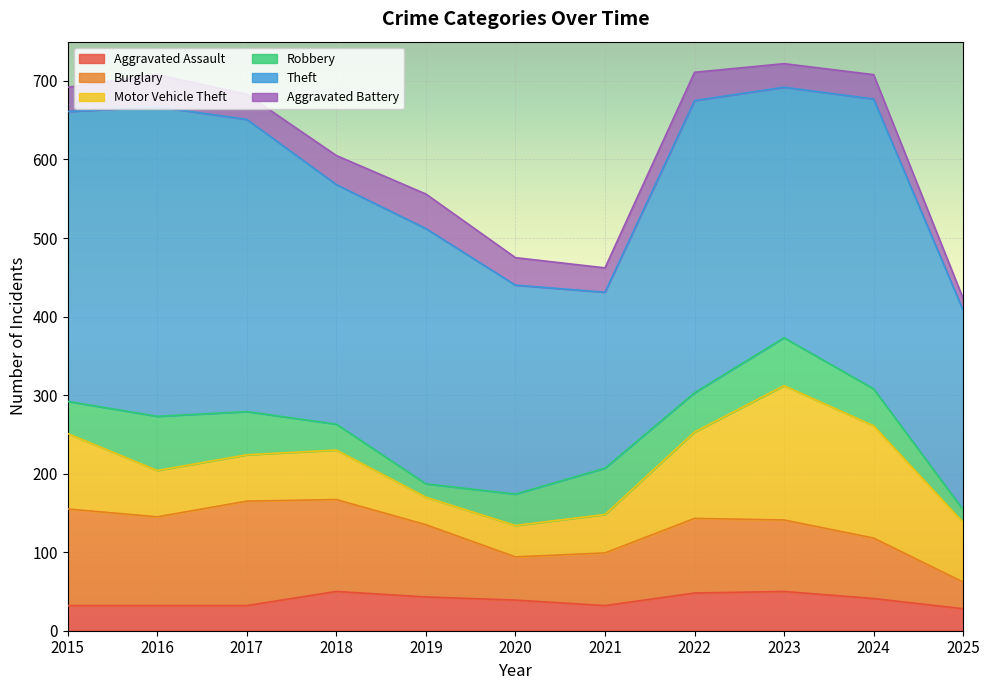

What is the difference between the Aggravated Battery values at 2024 and 2020?

4